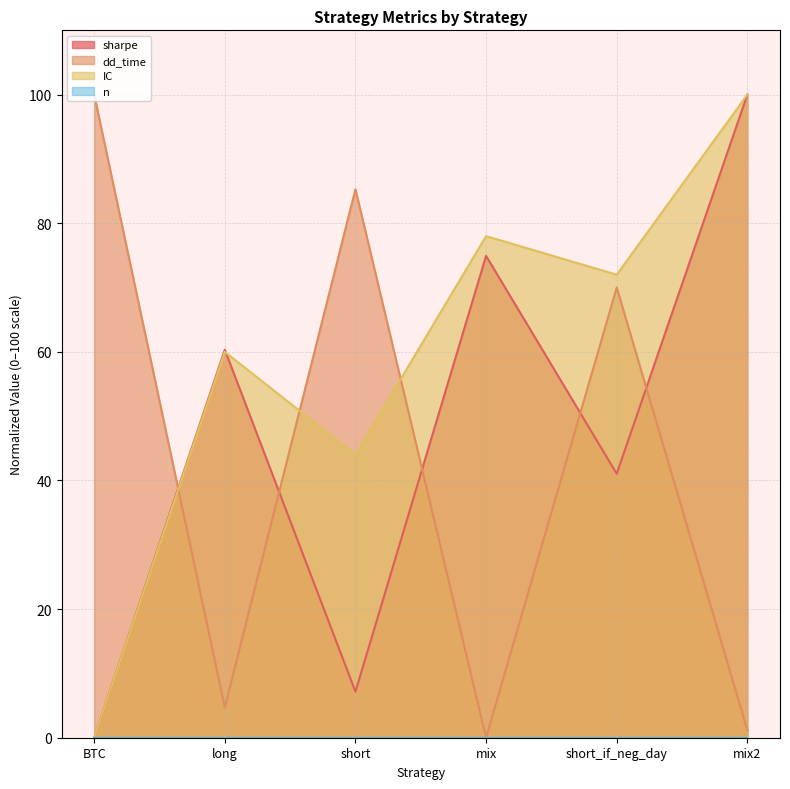

Rank the categories by IC value from lowest to highest.

BTC, short, long, short_if_neg_day, mix, mix2